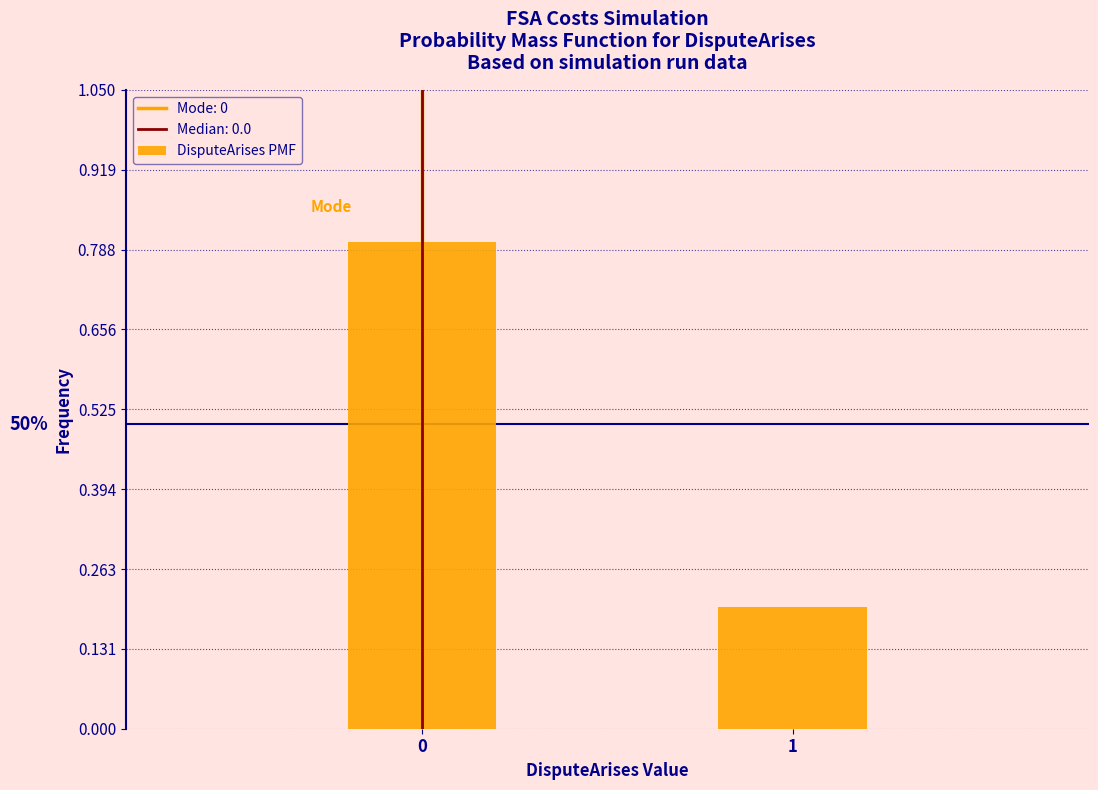

Reading left to right, transcribe all the data shown in this chart.

0.8	0.2